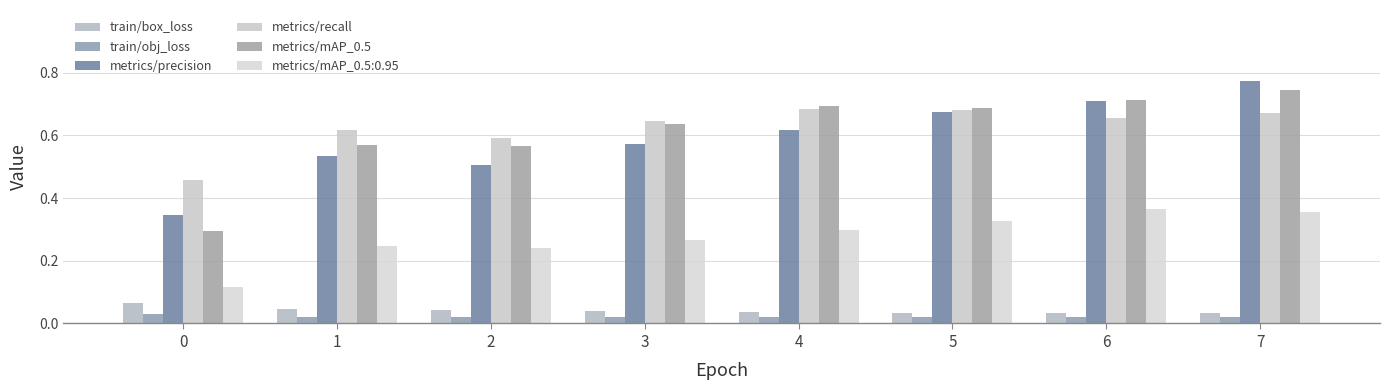

Are the bars grouped side by side (vs. stacked)?

Yes